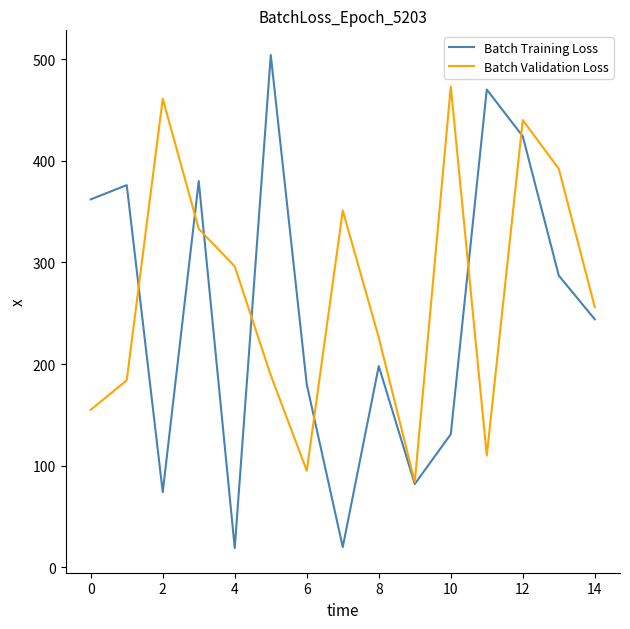

Which series has the widest spread of values?

Batch Training Loss